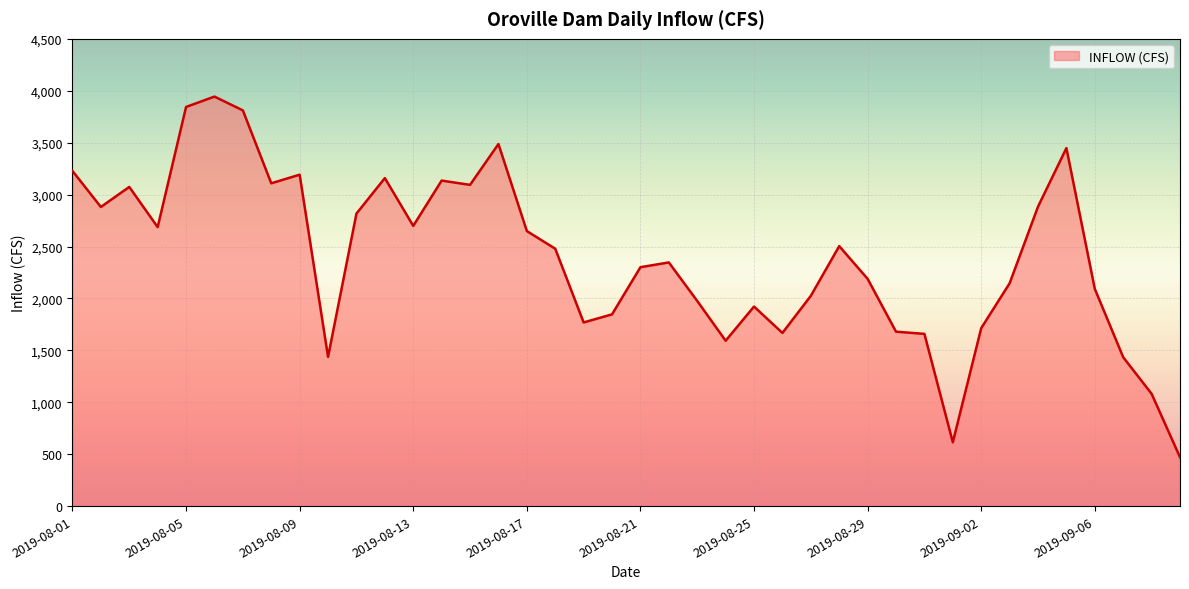

What is the minimum value shown in the chart?

471